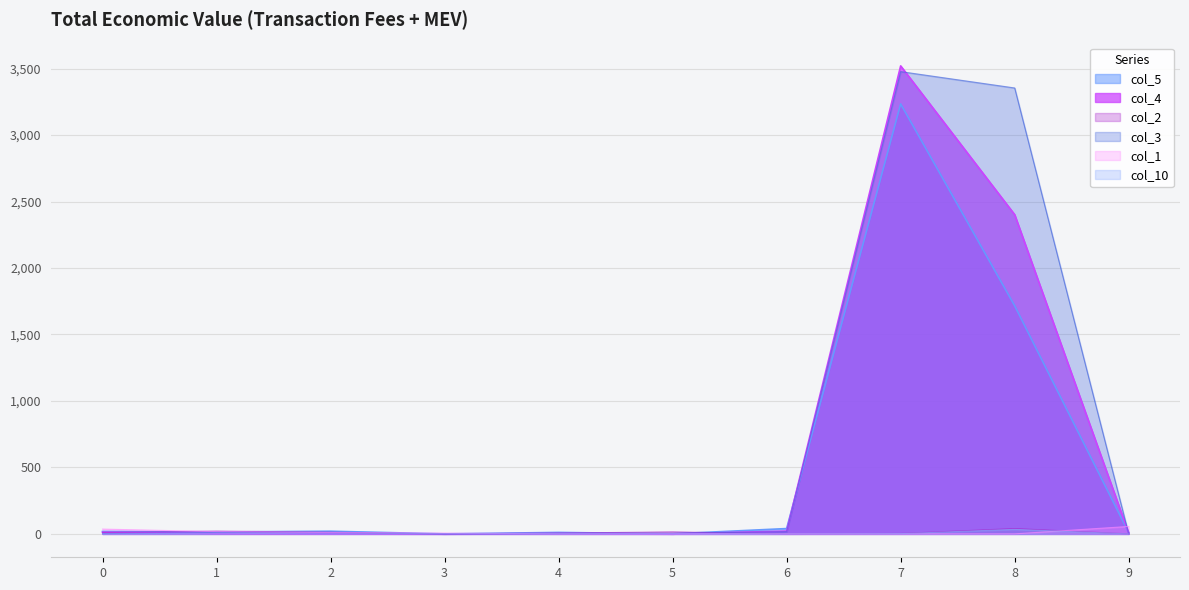

What is the value of the col_4 point at the 1st from the left?

12